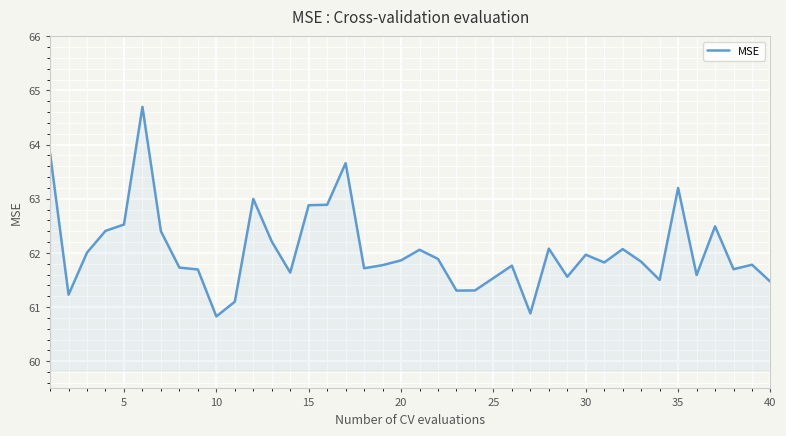

What is the maximum value shown in the chart?

64.7